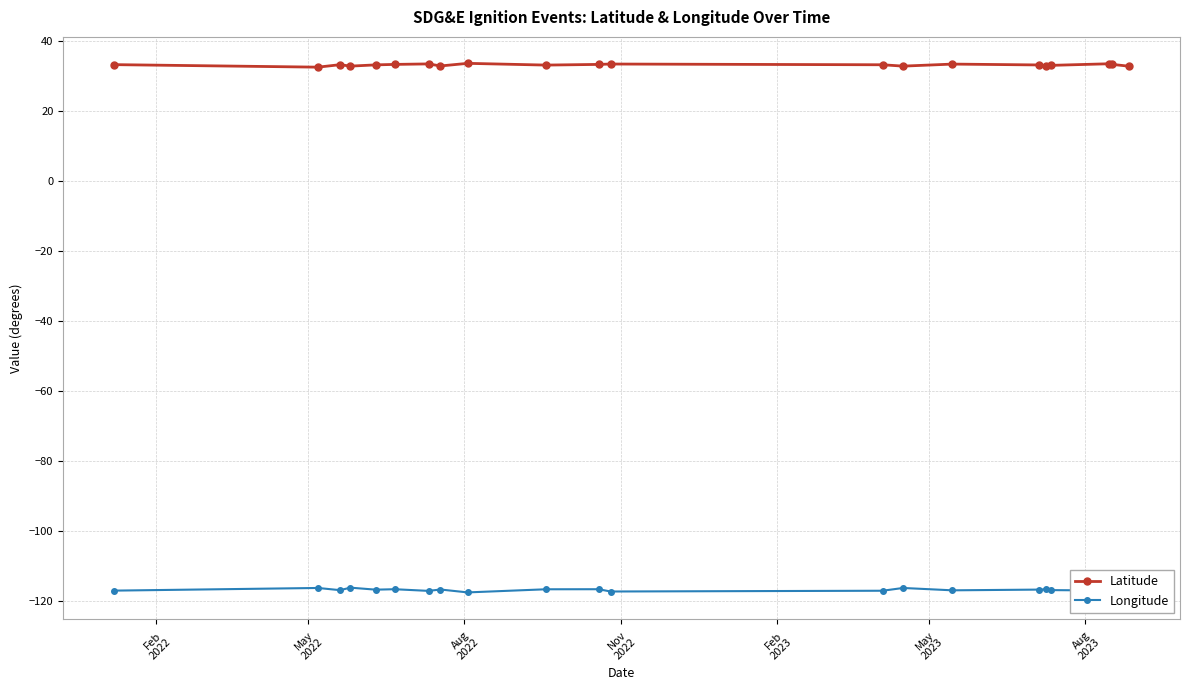

What are all the series names shown in the legend?

Latitude, Longitude